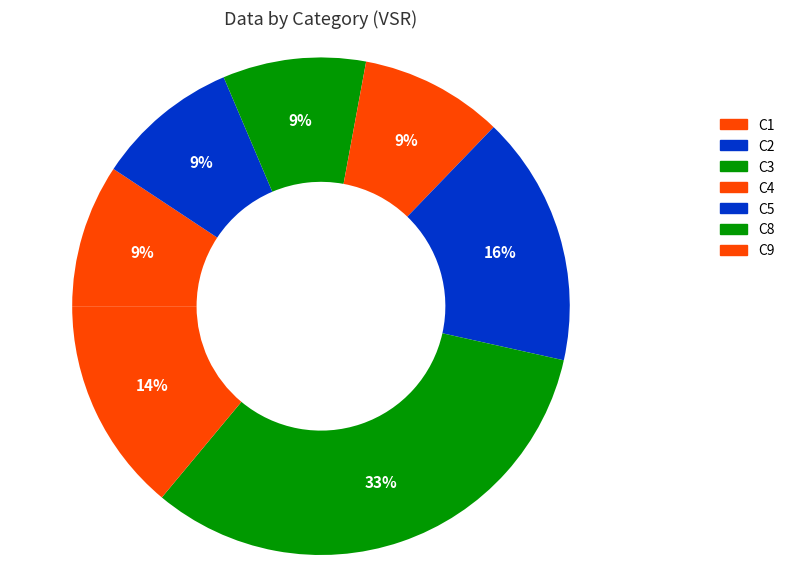

Does any single category account for the majority?

No